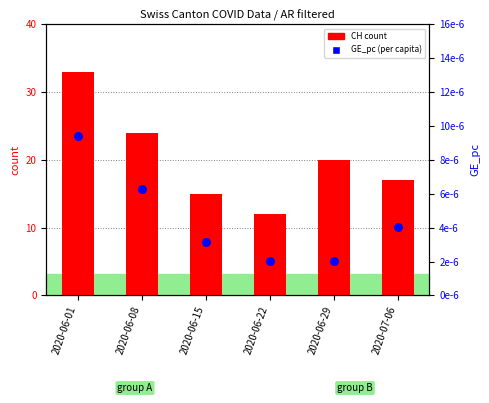

Is the value of CH (count) at 2020-07-06 greater than the value of GE_pc (per capita) at 2020-06-01?

Yes